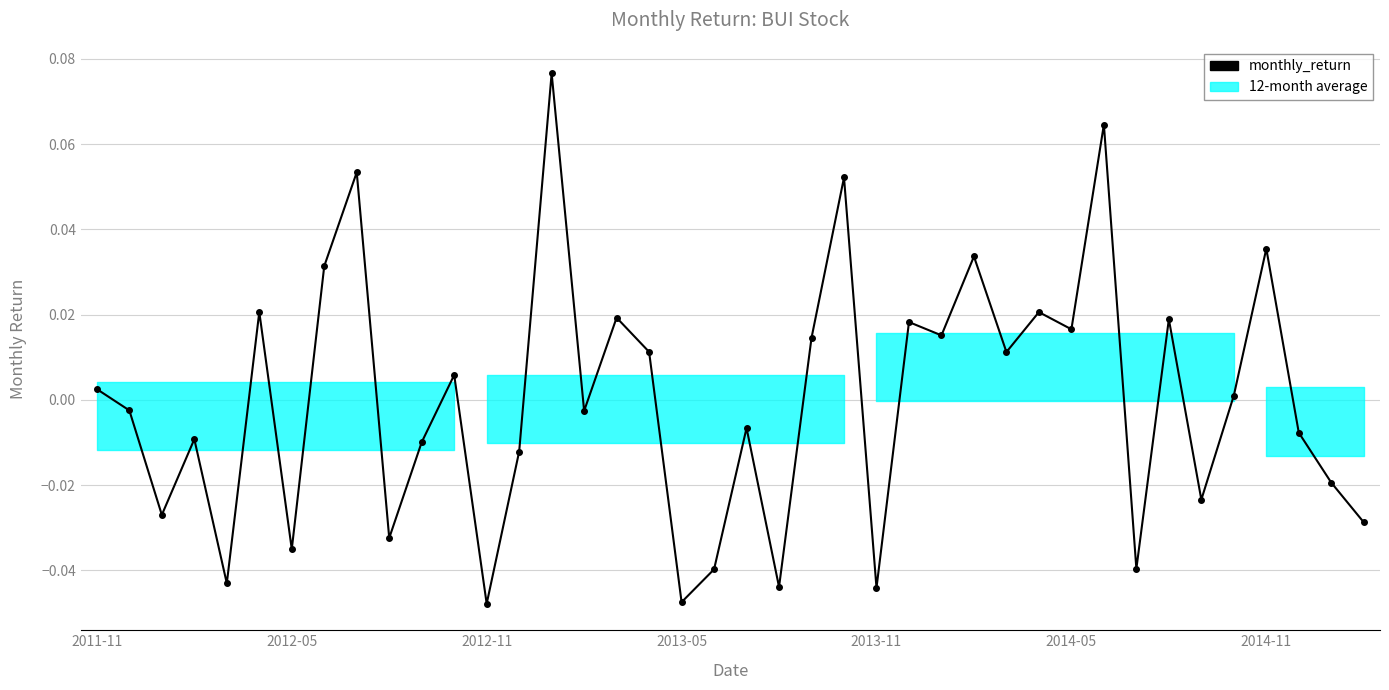

True or false: the data has more than 0 interior local peaks.

True